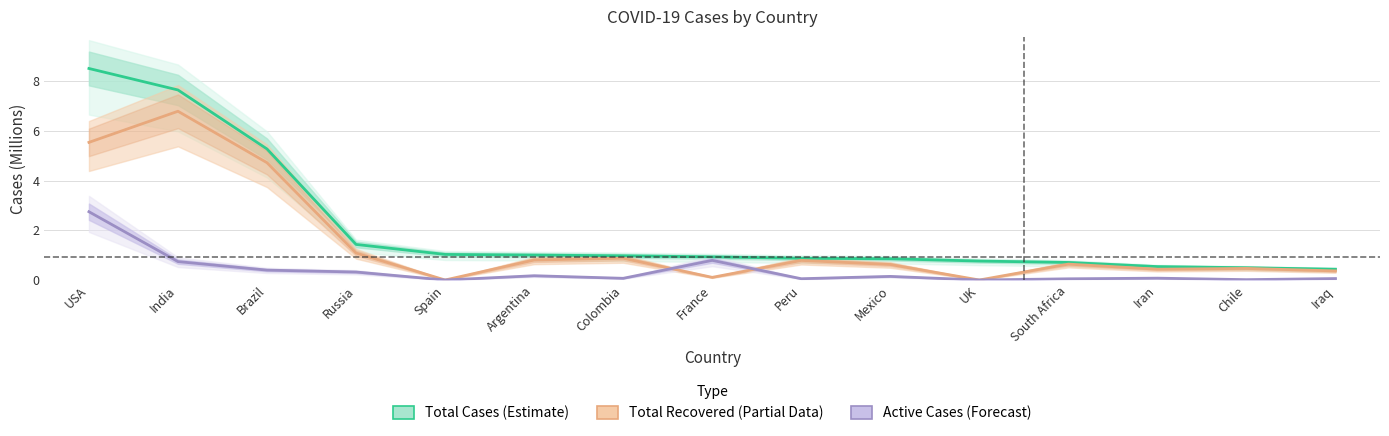

What is the label of the 10th point from the left?

Mexico